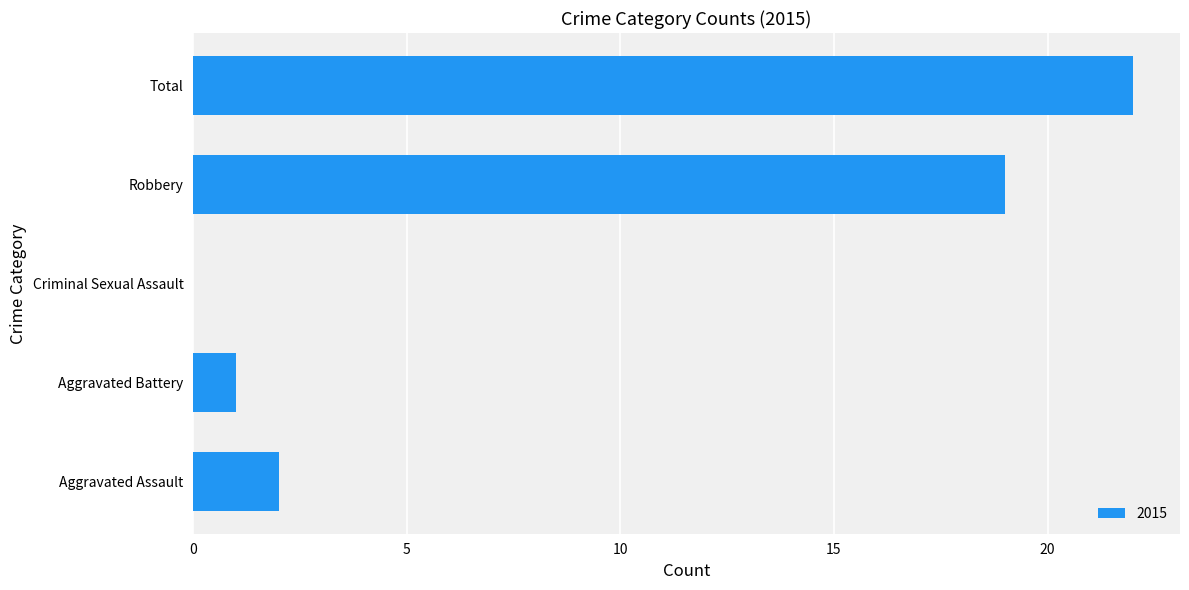

Are the bars horizontal?

Yes